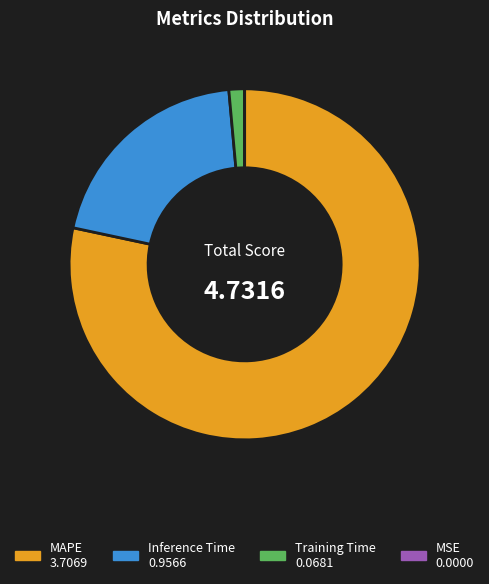

Is there a majority slice in this chart?

Yes